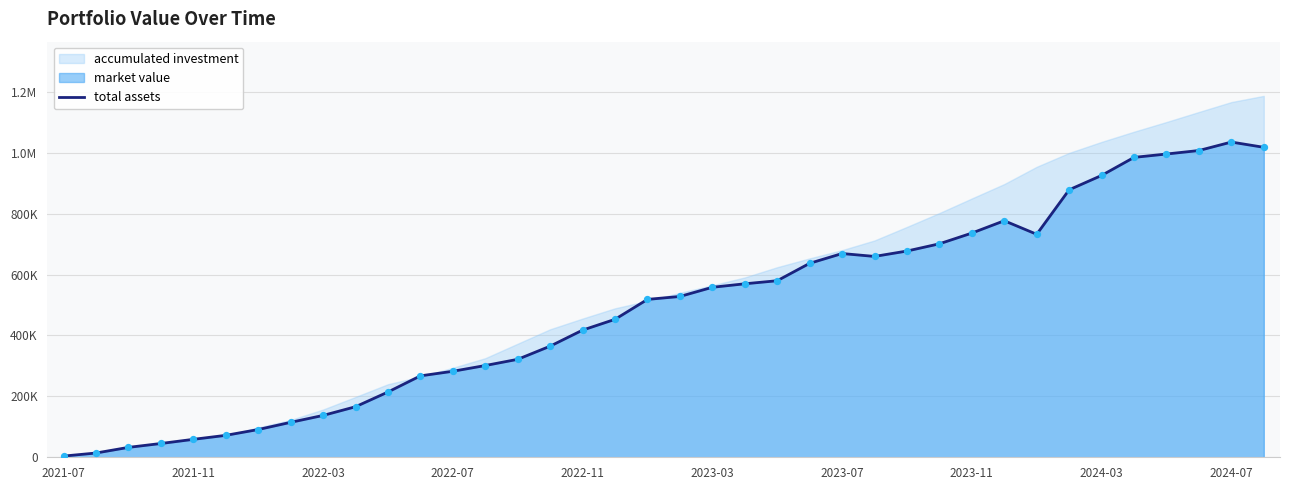

Approximately how many times larger is the value at 14 compared to 22?

0.6